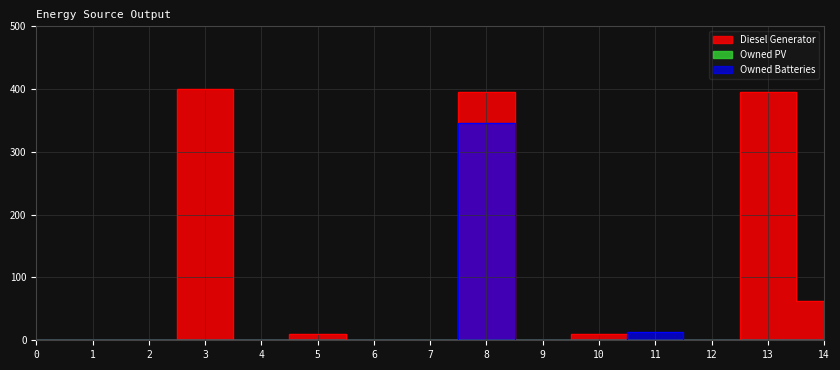

Where is the first local maximum for Owned Batteries?

8